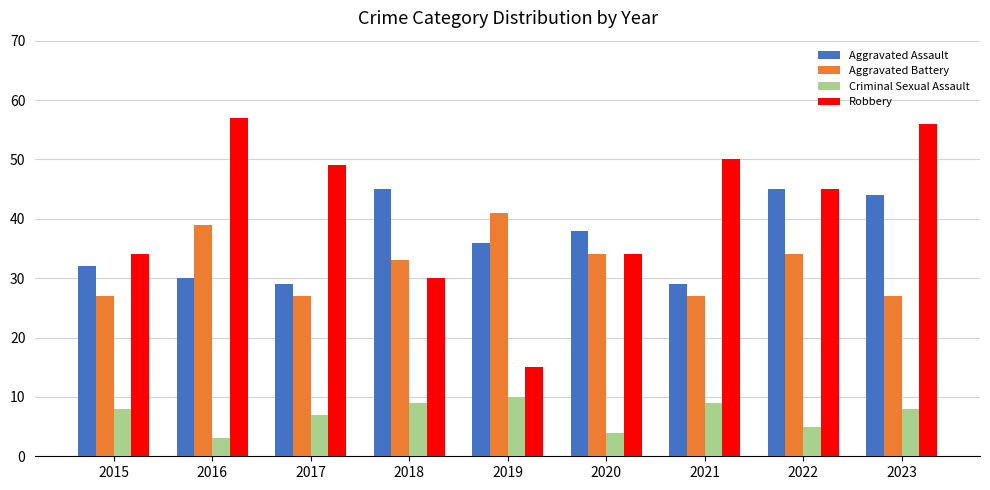

What is the highest value of the Criminal Sexual Assault series?

10